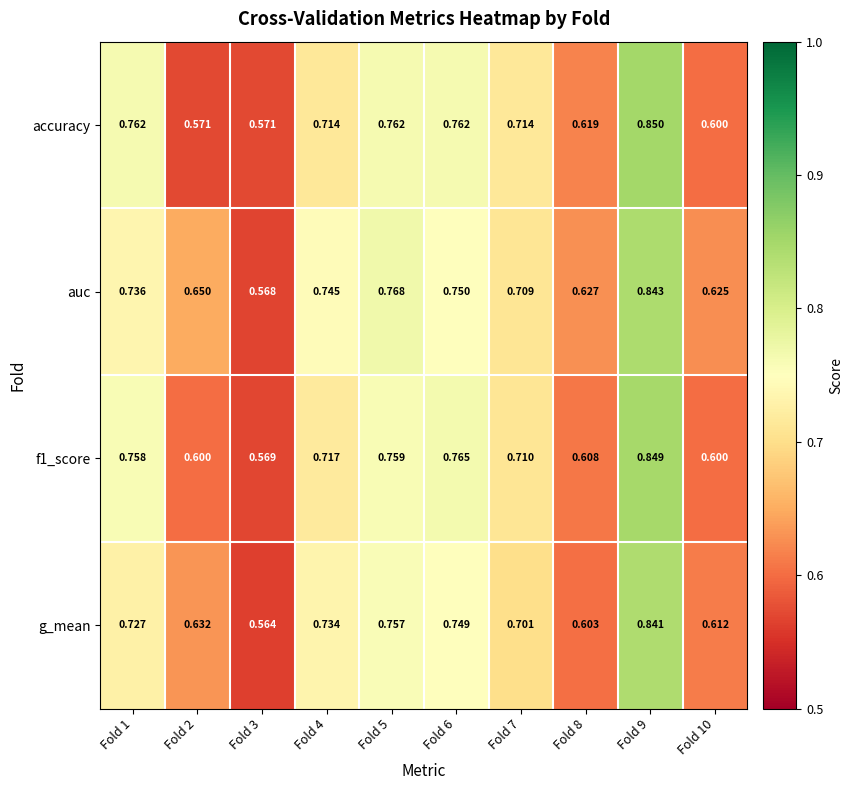

Between Fold 3 and Fold 4, which series saw the biggest shift?

auc